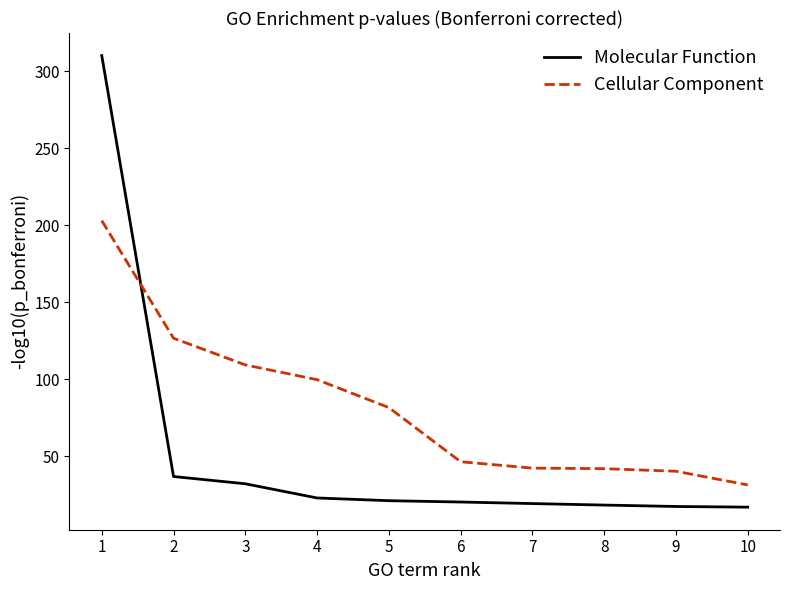

Between which two adjacent categories do Cellular Component and Molecular Function first intersect?

1 and 2